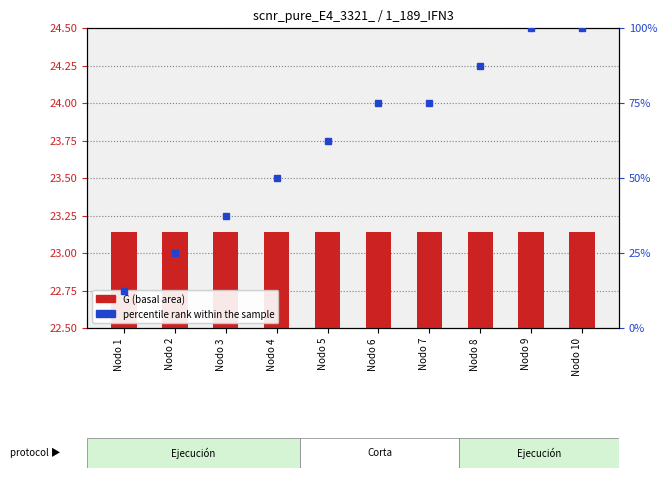

What value does the percentile rank within the sample series have at Nodo 5?

62.5